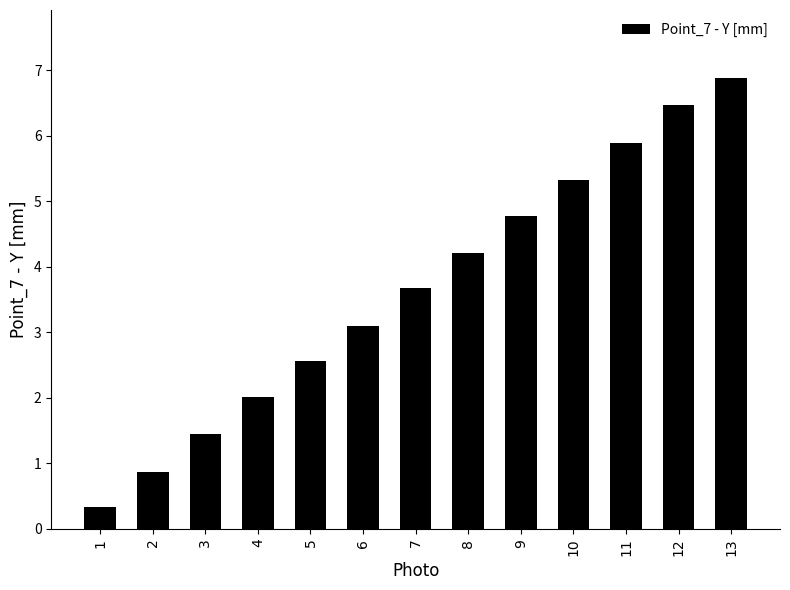

What is the value of the 9th bar from the left?

4.8